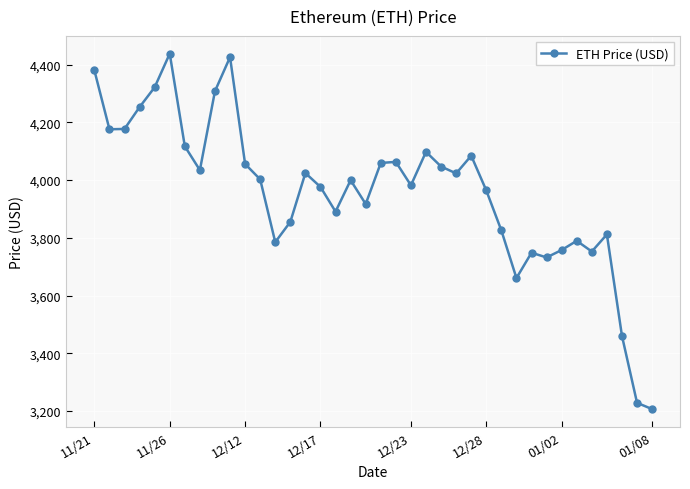

What is the value of the 14th point from the left?

3855.3